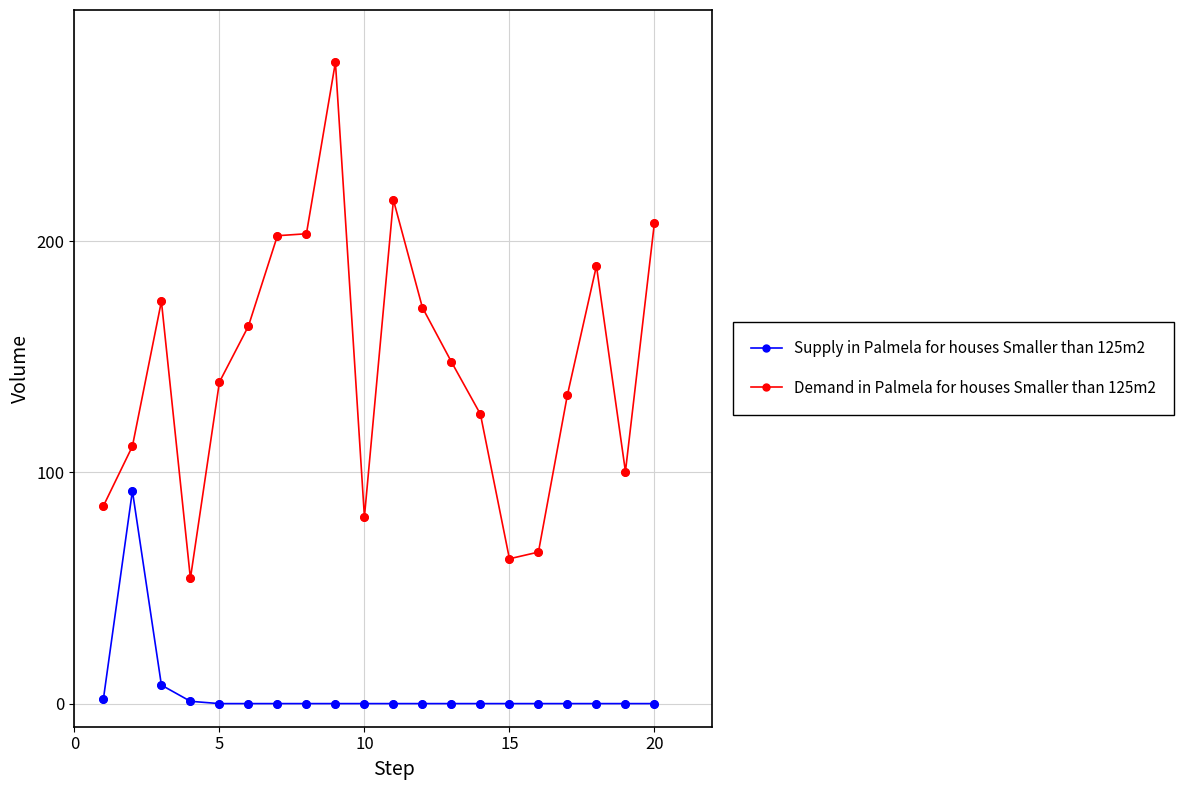

Which series has the widest spread of values?

Demand in Palmela for houses Smaller than 125m2